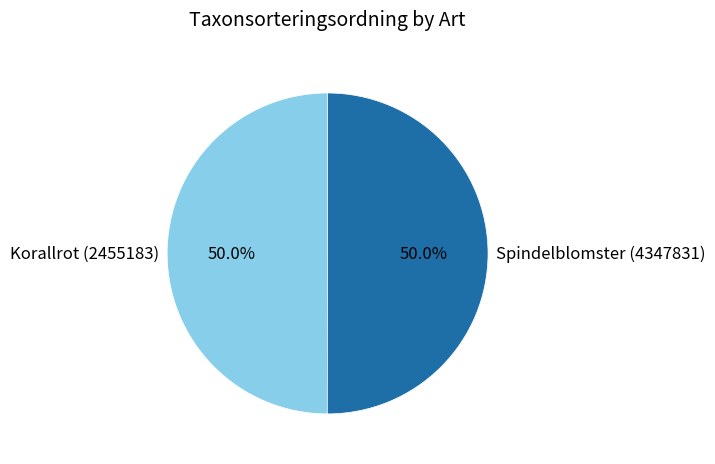

How much of the chart is everything except Spindelblomster (4347831)?

50.0%